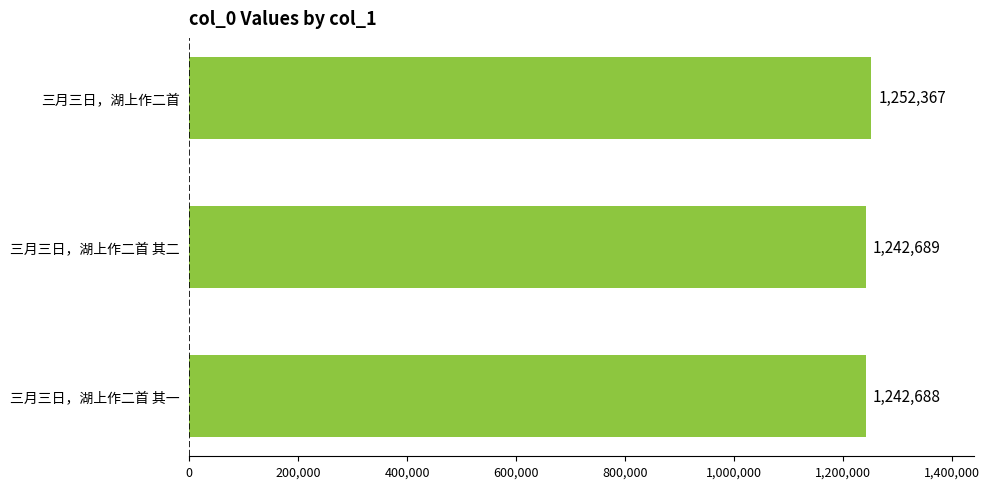

What is the average value?

1245915